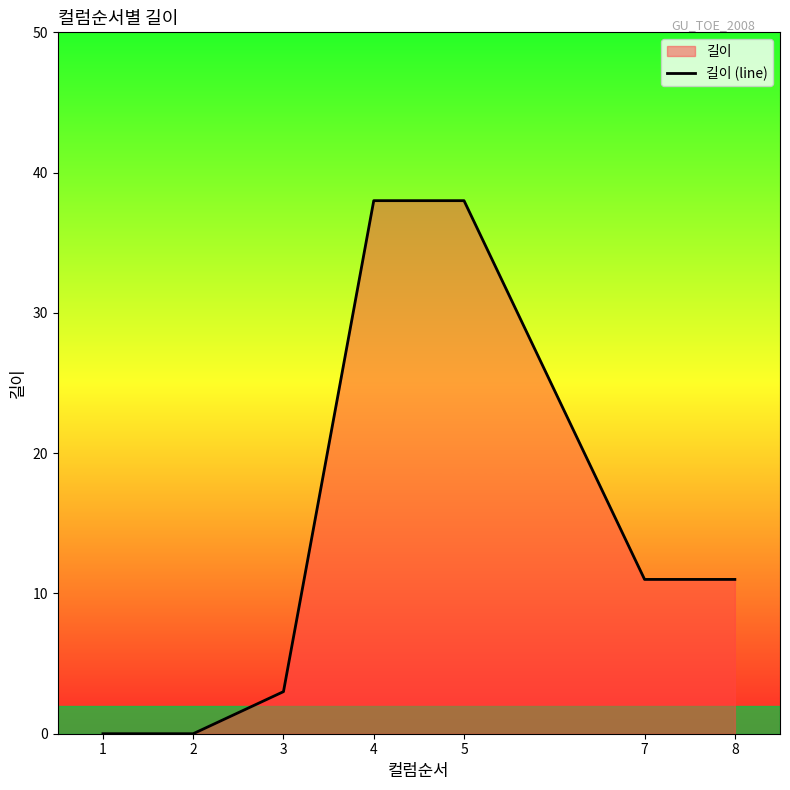

What is the average value?

14